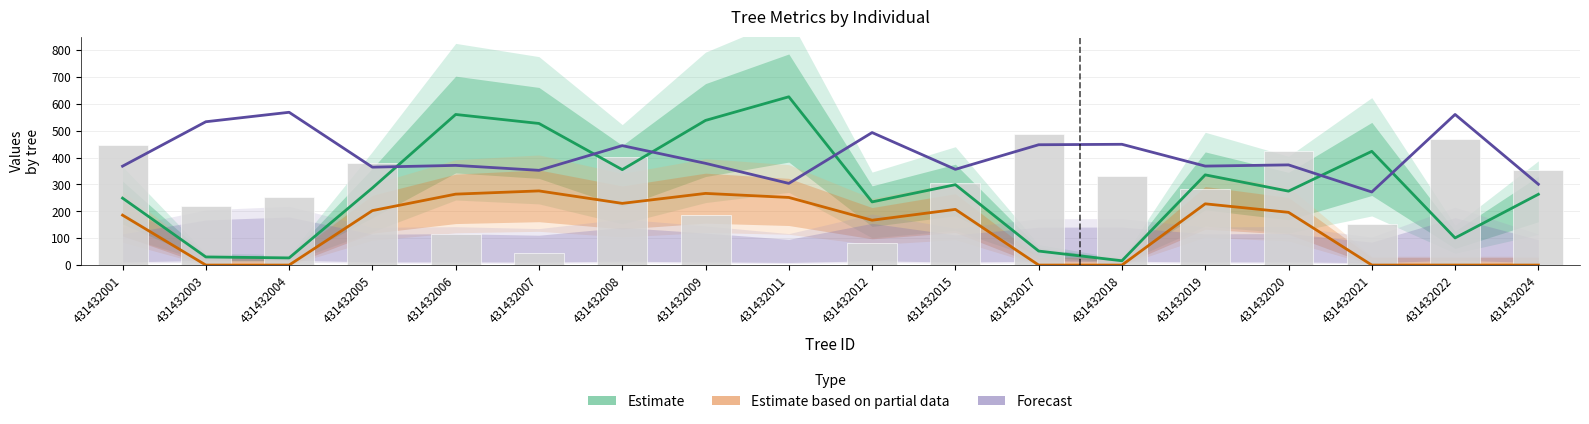

Is it true that Forecast equals 248.1 at 431432004?

False